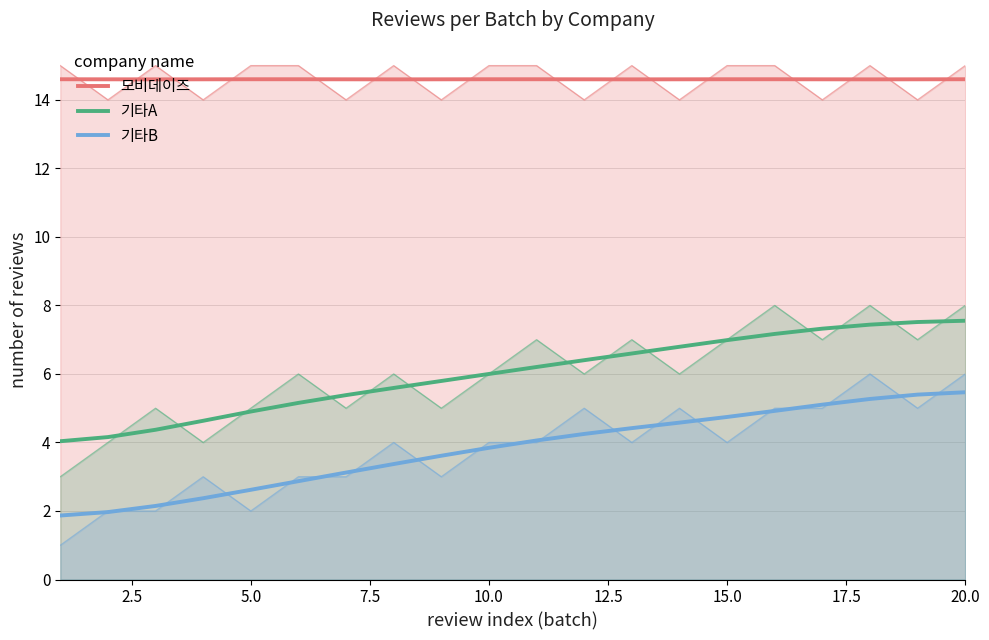

True or false: 모비데이즈 and 기타B cross at least once.

False